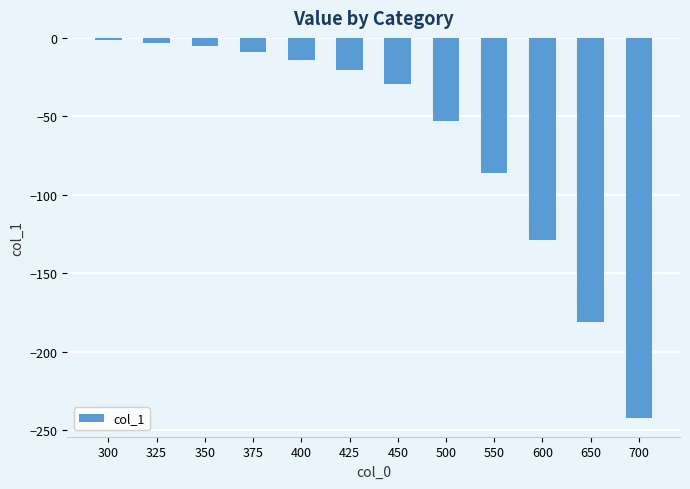

Reading left to right, transcribe all the data shown in this chart.

300=-1.5	325=-3.0	350=-5.4	375=-9.0	400=-13.9	425=-20.6	450=-29.2	500=-52.8	550=-85.9	600=-128.7	650=-181.3	700=-242.2